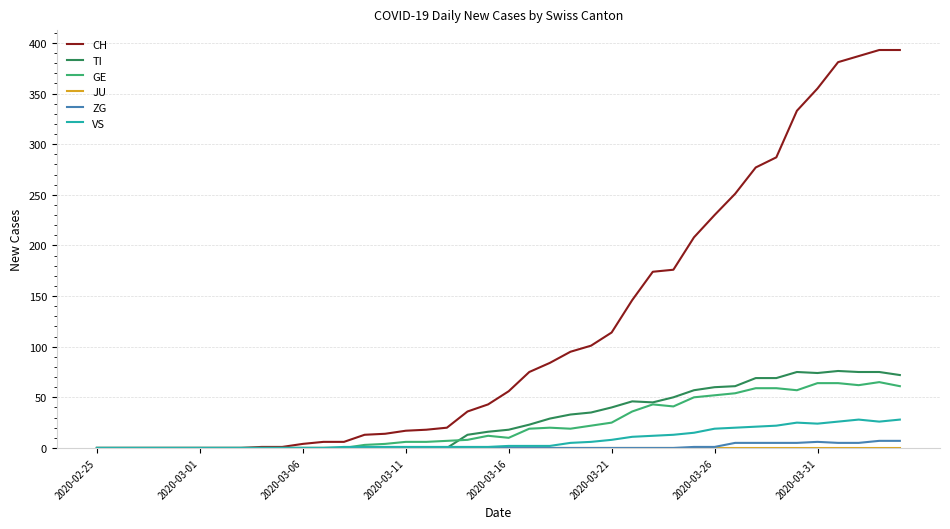

Which series has the largest total across all categories?

CH